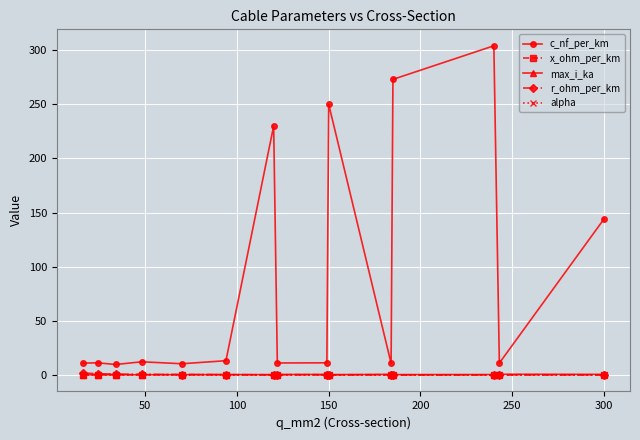

True or false: c_nf_per_km and r_ohm_per_km intersect in this chart.

False